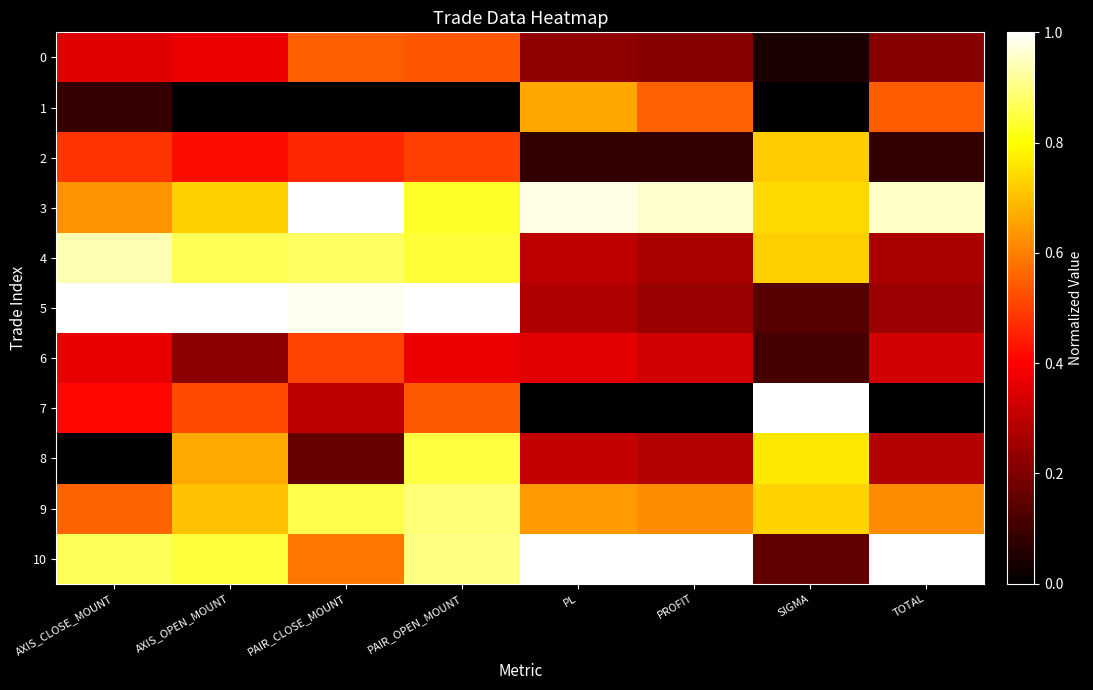

Which category has the lowest value across all series?

AXIS_OPEN_MOUNT